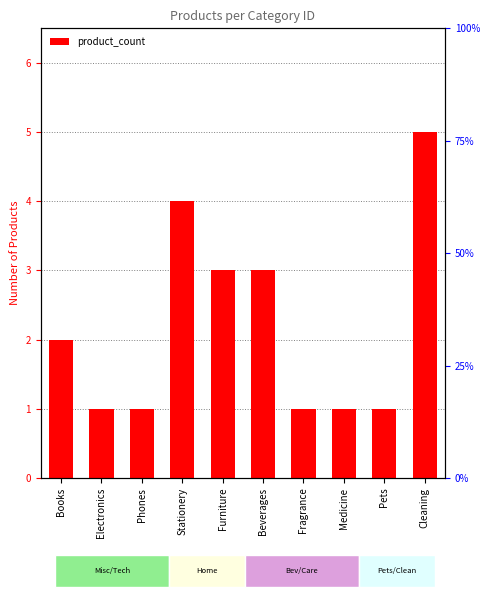

Reading left to right, what are all the values shown in this chart?

2	1	1	4	3	3	1	1	1	5